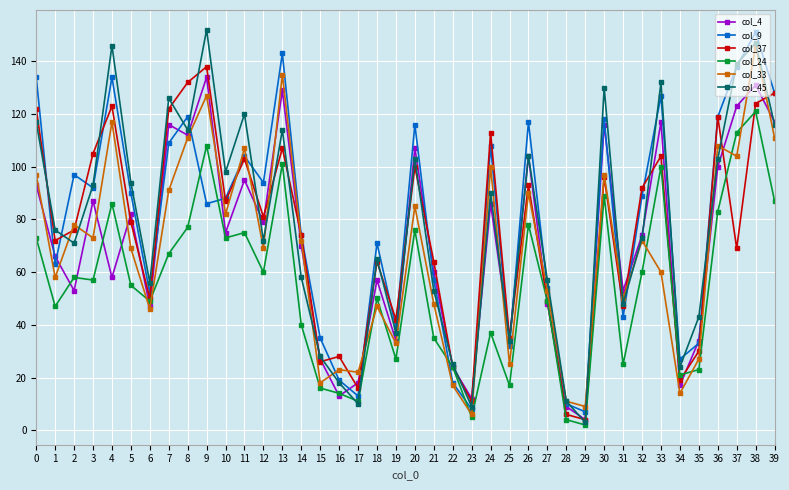

Is it true that col_45 equals 35 at 10?

False